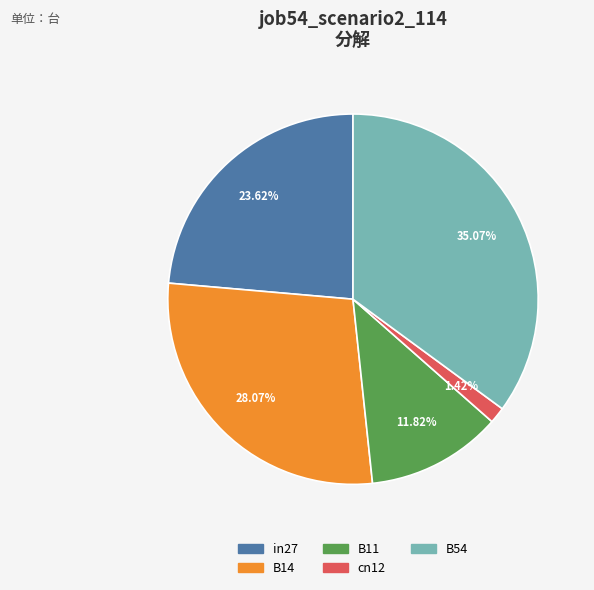

How many slices are in this pie chart?

5